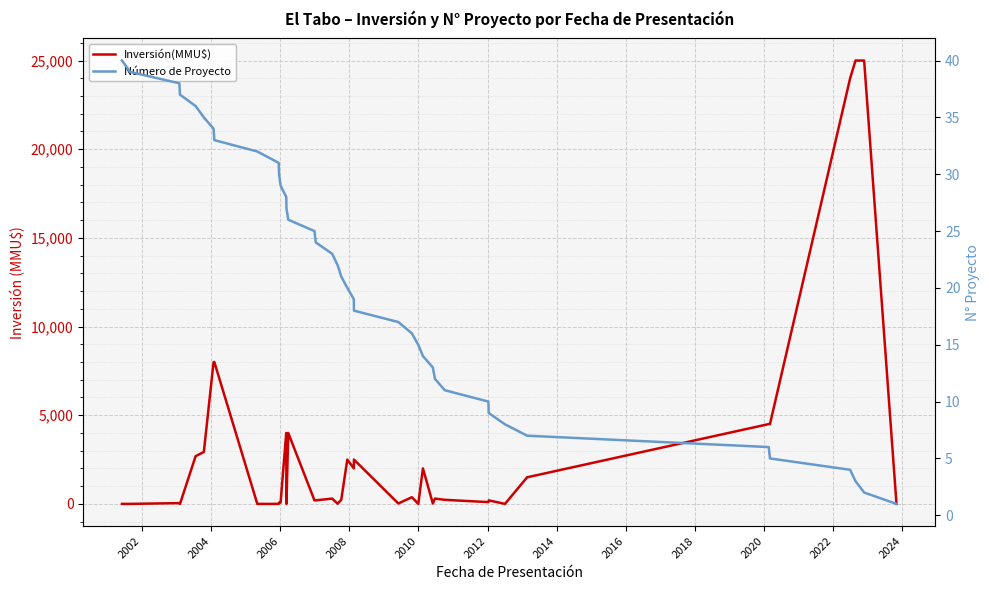

List the series in order of their peak value, highest first.

Inversión(MMU$), Número de Proyecto